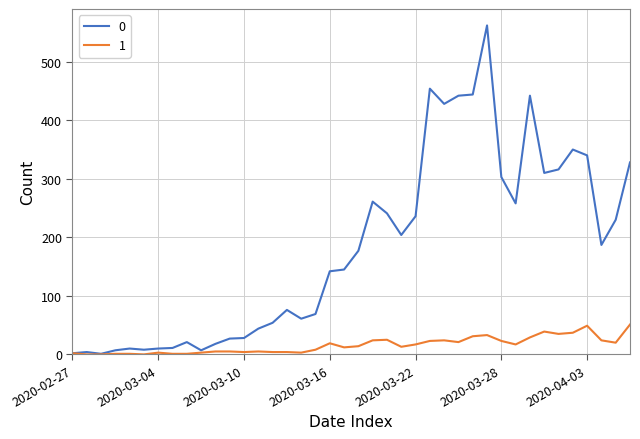

How many series are shown in this chart?

2